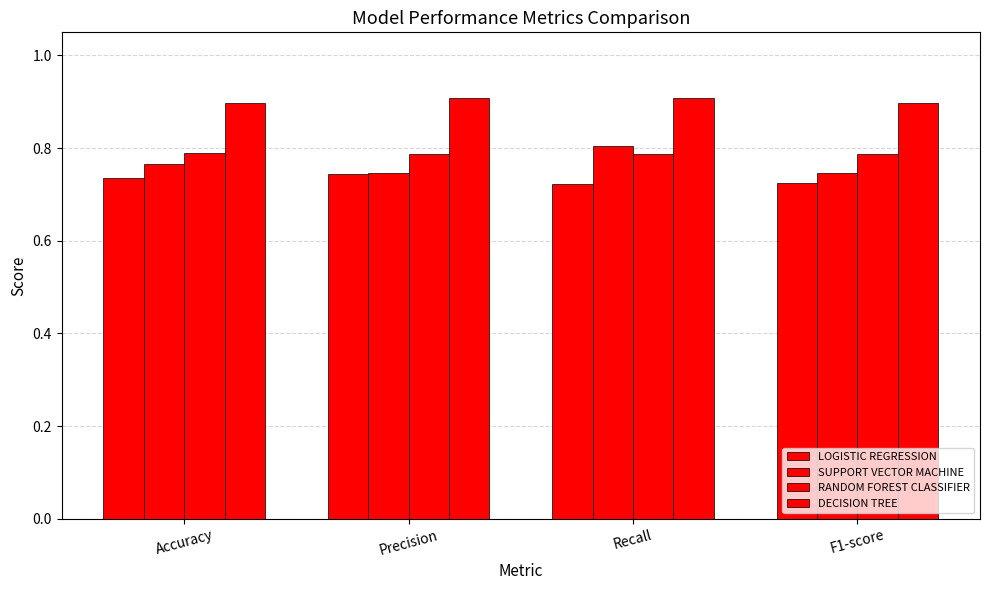

What is the difference between the highest and lowest values at Precision?

0.2